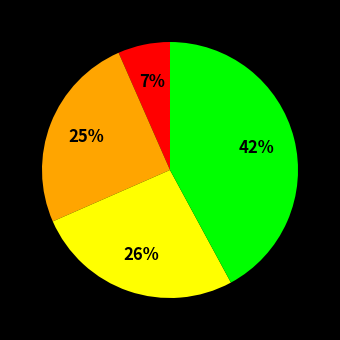

To the nearest percent, what is the average slice percentage?

25%